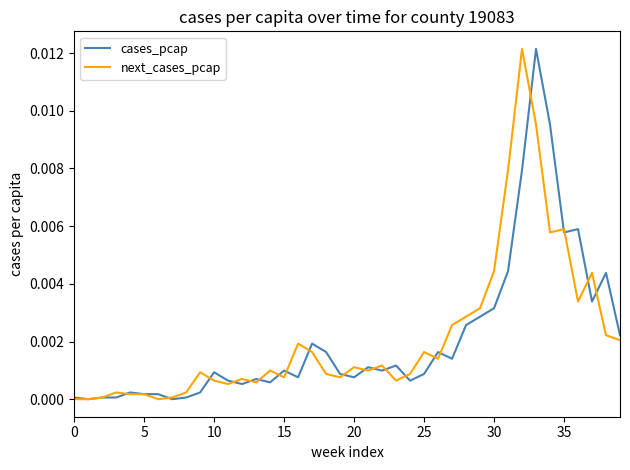

Does the chart display data point markers on the line(s)?

No